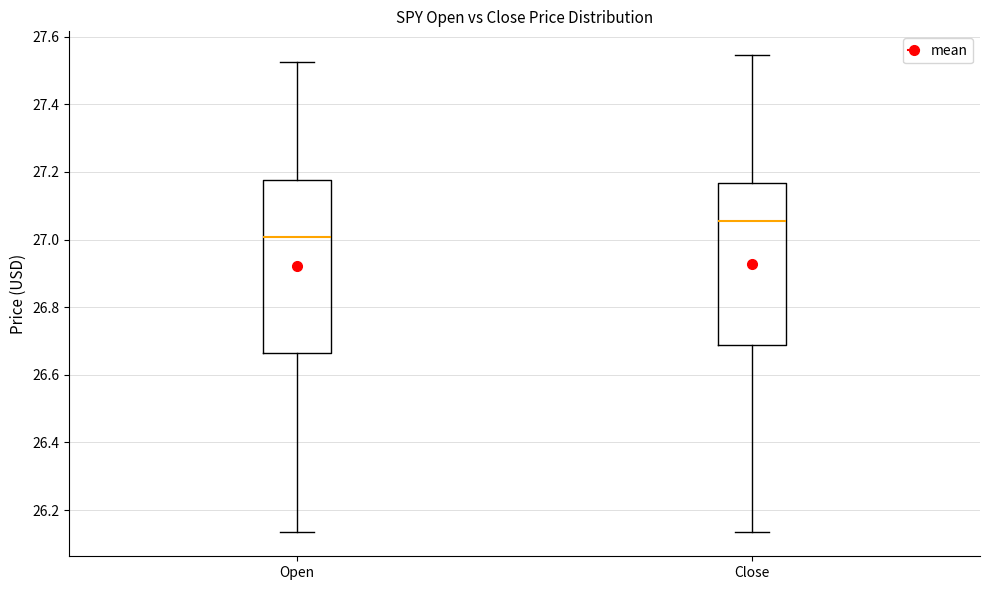

Which box has the lowest median line?

Open